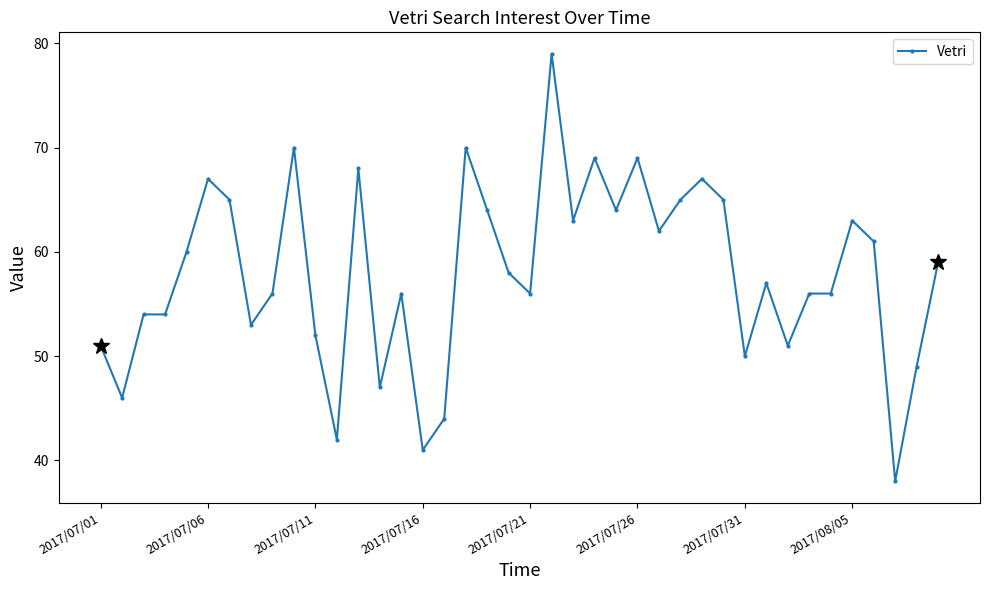

Does the chart have visible grid lines?

No